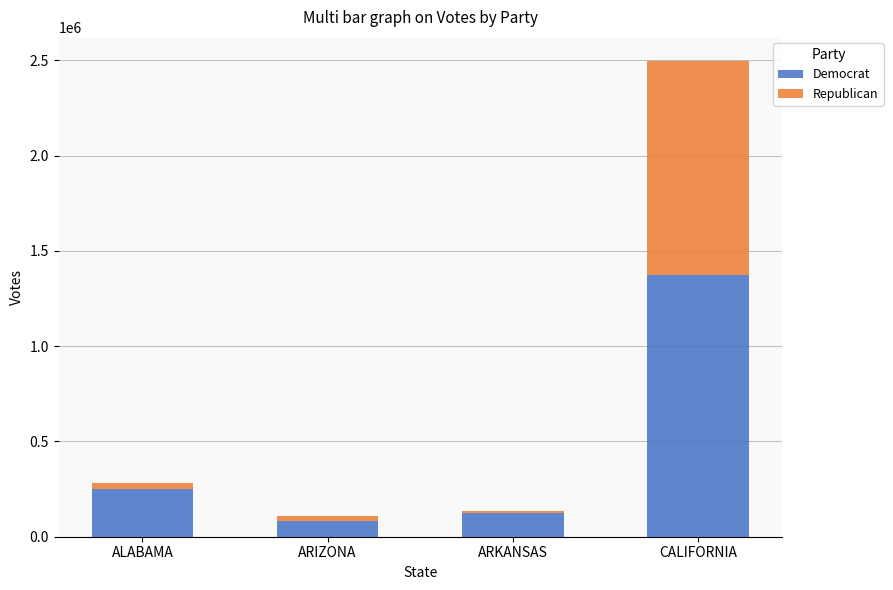

True or false: Democrat has a value of 122883 at ARKANSAS.

True